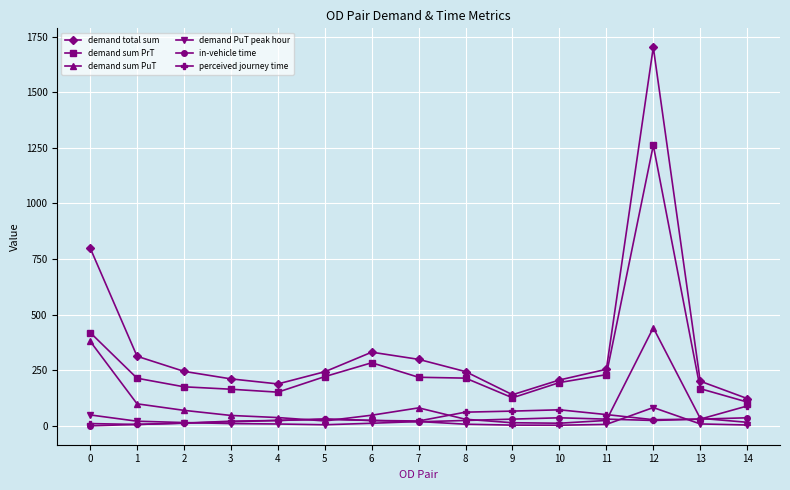

Does the chart display data point markers on the line(s)?

Yes